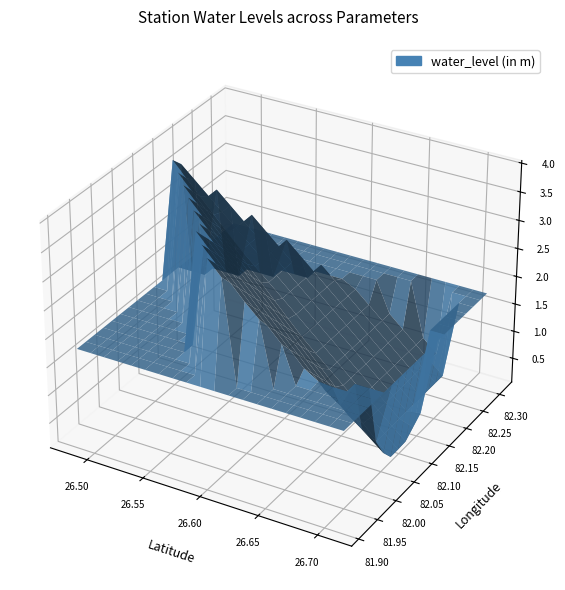

Reading right to left, transcribe all the data shown in this chart.

water_level: 0.1	0.4	3.9	4.0	0.4
lat: 26.7	26.7	26.6	26.5	26.7
long: 82.1	82.0	81.9	82.1	82.3